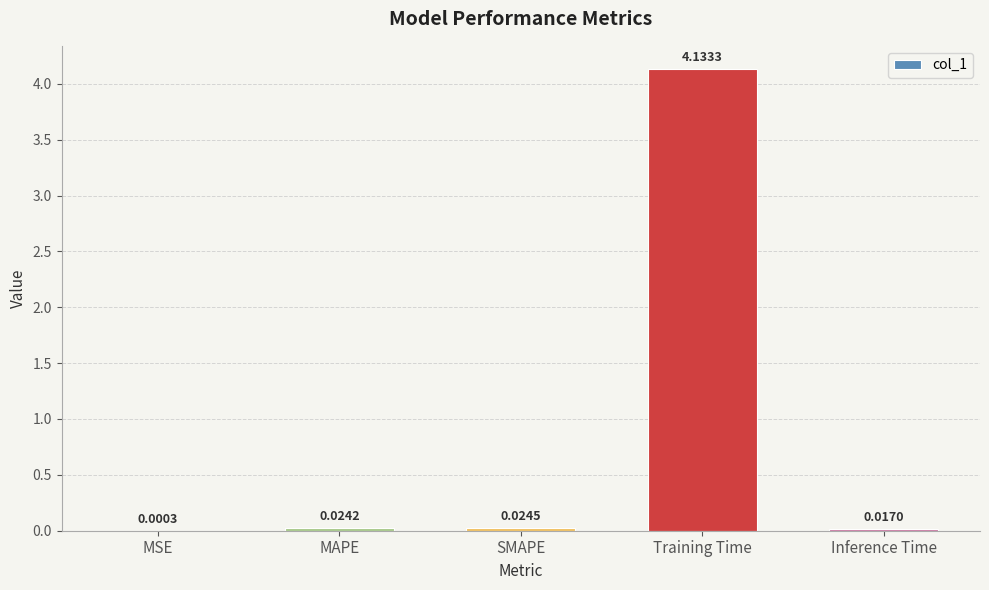

Where is the data nearest to the value 2?

SMAPE